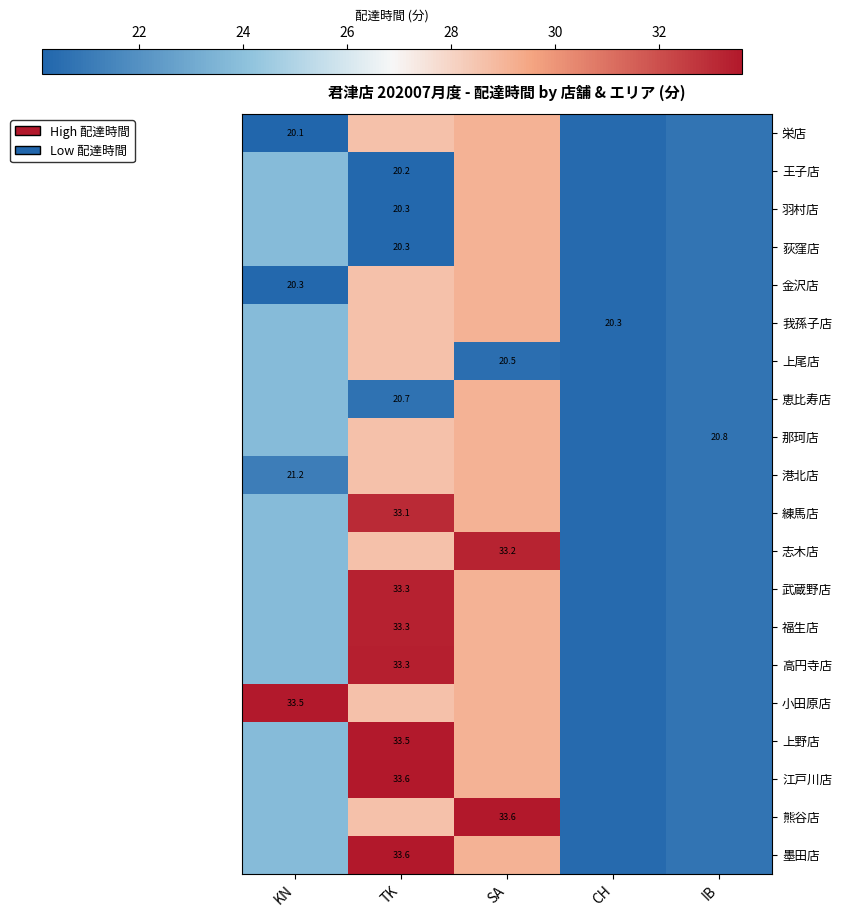

Rank the series by their maximum value, from highest to lowest.

墨田店, 熊谷店, 江戸川店, 上野店, 小田原店, 高円寺店, 福生店, 武蔵野店, 志木店, 練馬店, 栄店, 王子店, 羽村店, 荻窪店, 金沢店, 我孫子店, 恵比寿店, 那珂店, 港北店, 上尾店